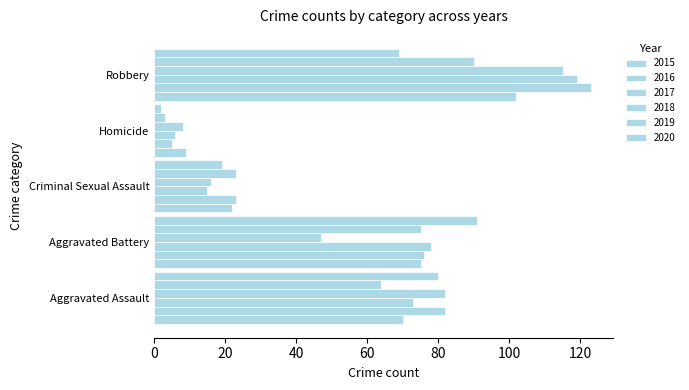

How many values in the 2016 series are below 76?

2